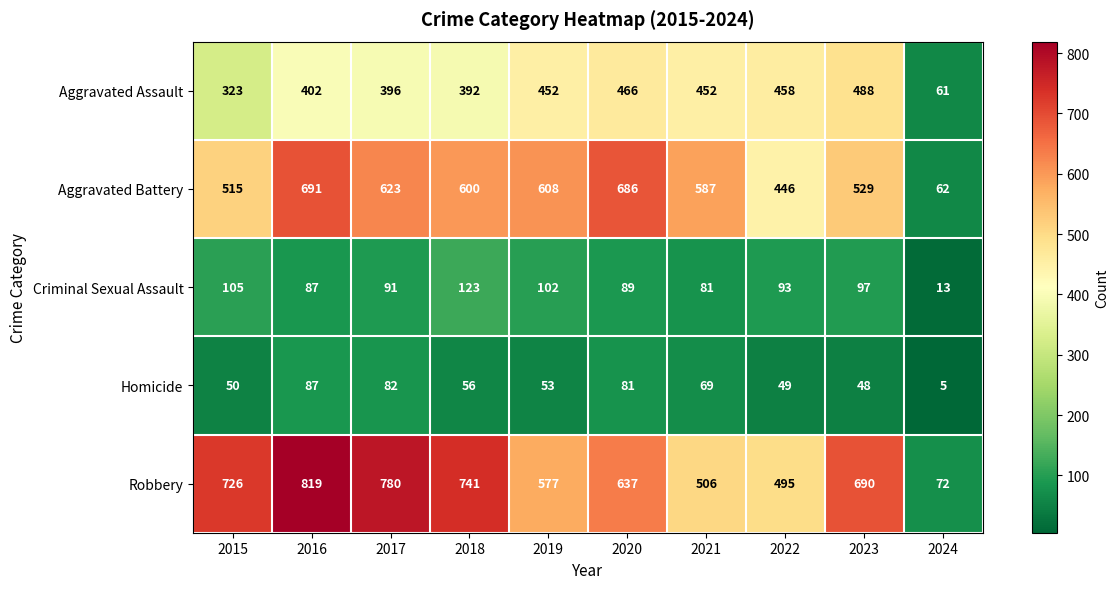

The Robbery series shows 979 at 2019. True or false?

False